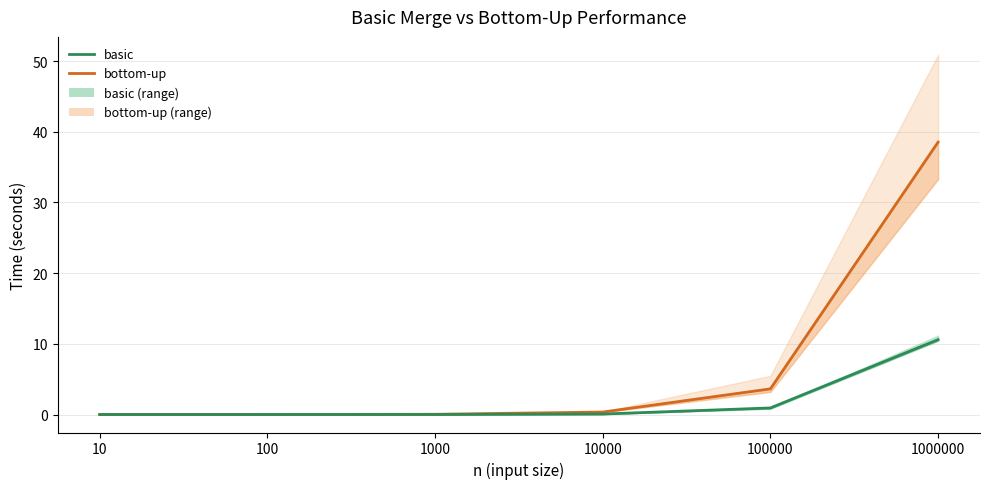

What is the sum of all basic values?

11.6